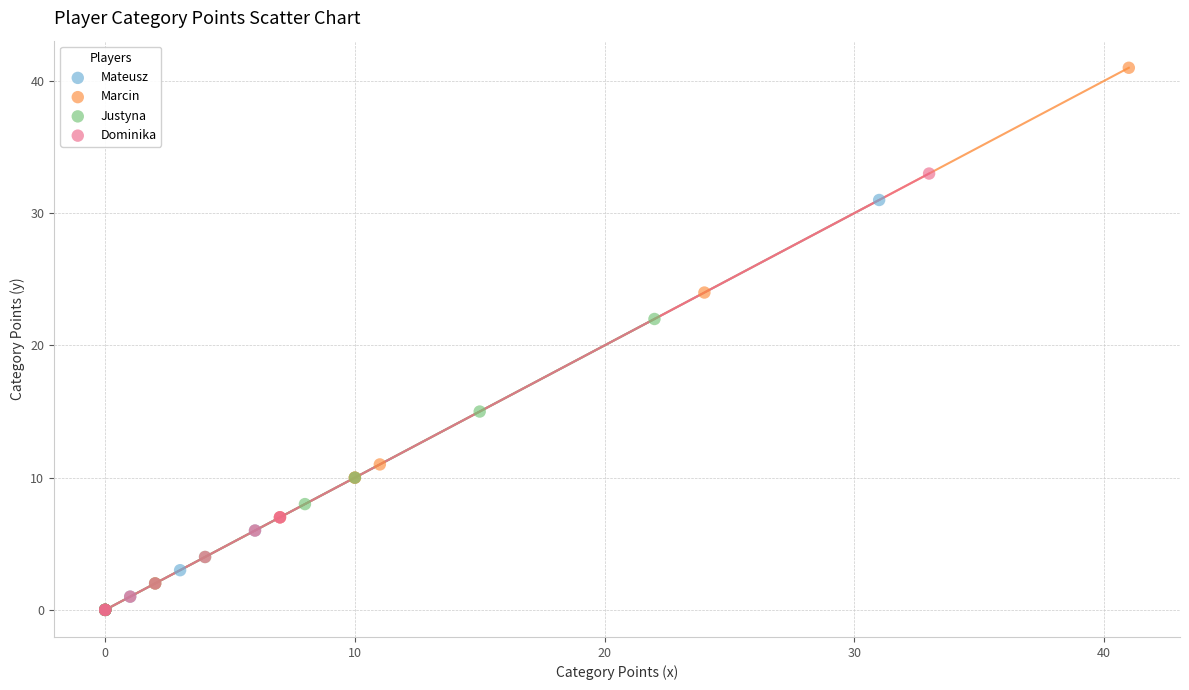

Which series has the largest Y range (max minus min)?

Marcin